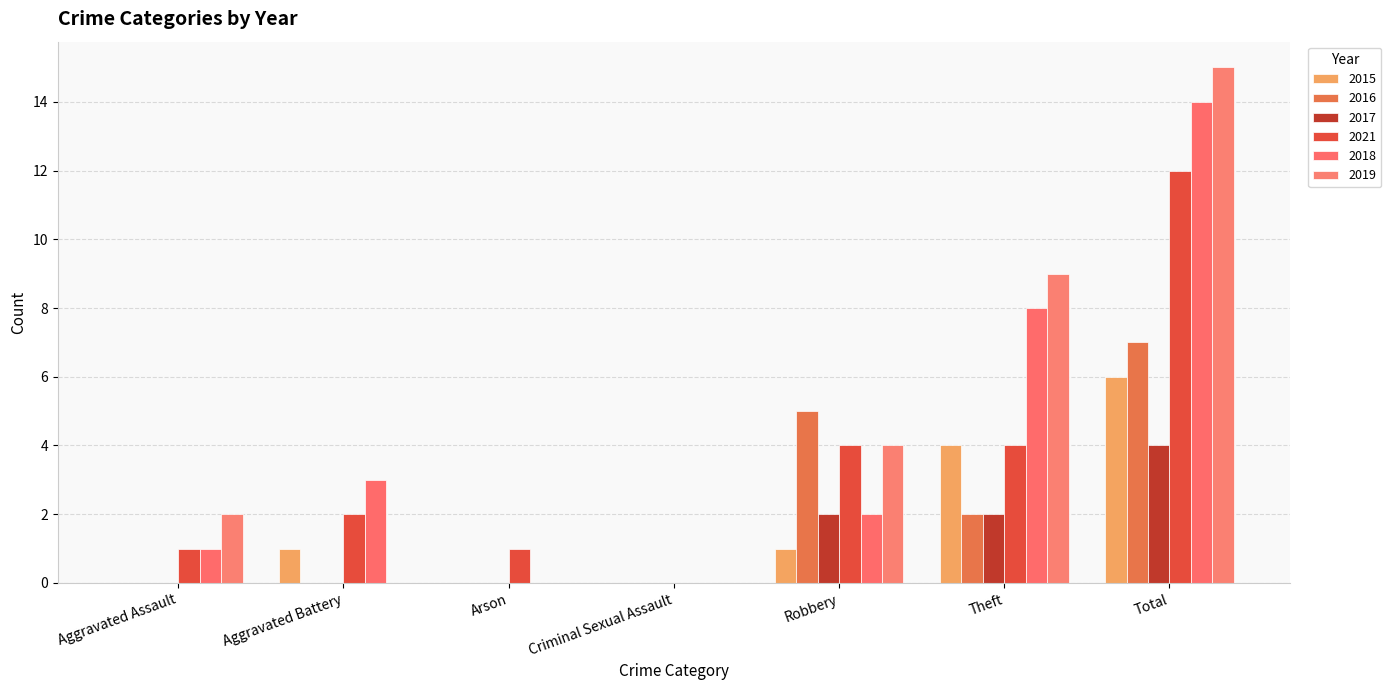

What is the difference between the 2015 values at Arson and Total?

6